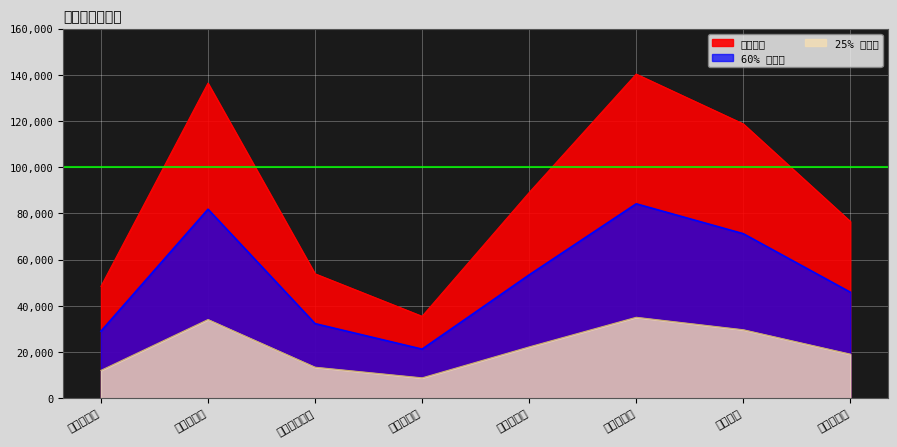

Is it true that the value at 经开区分部 is 140300?

True